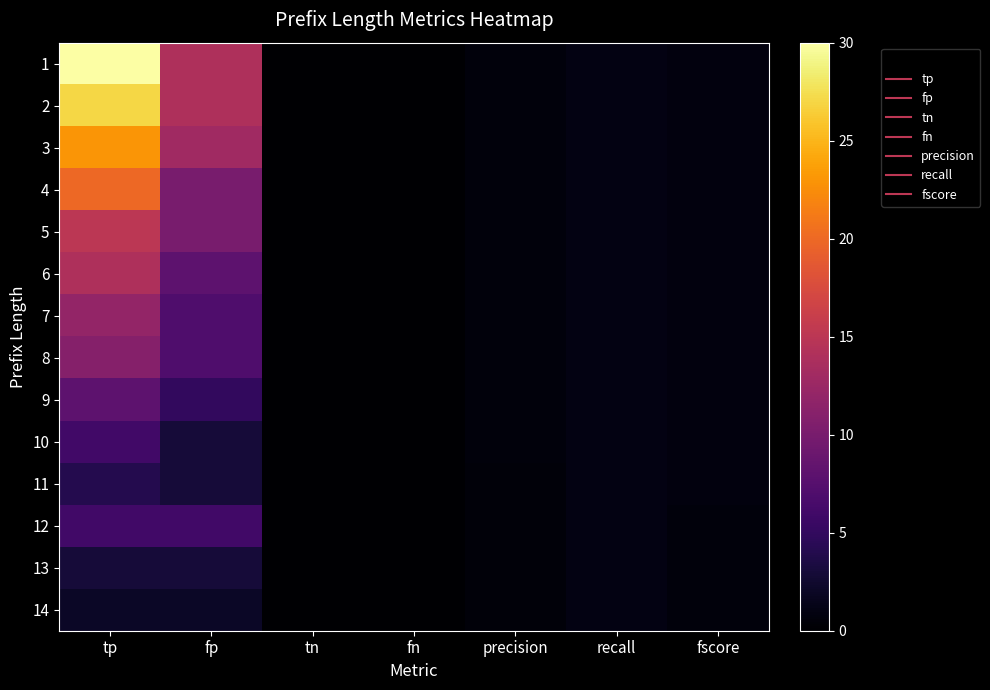

At how many categories does at least one series exceed 22?

1